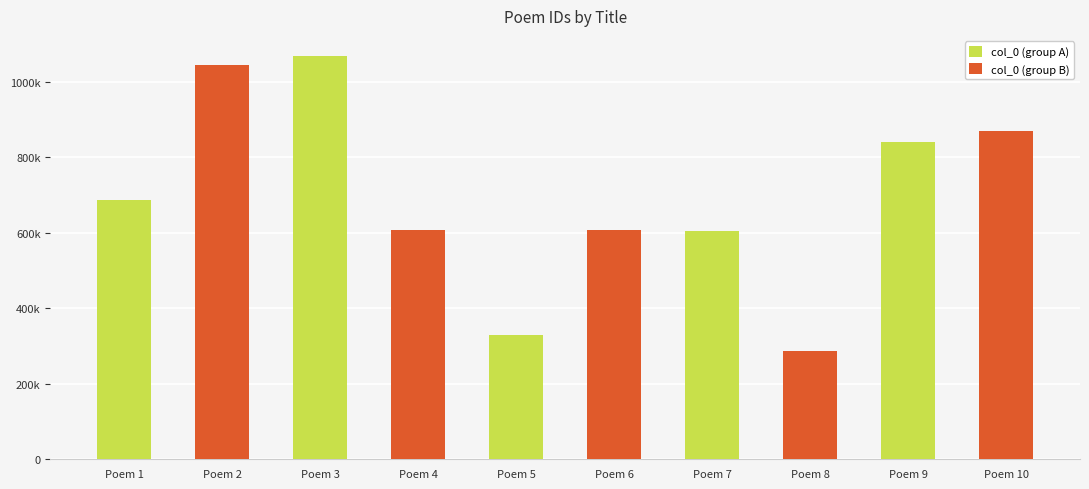

Are the bars grouped side by side (vs. stacked)?

Yes